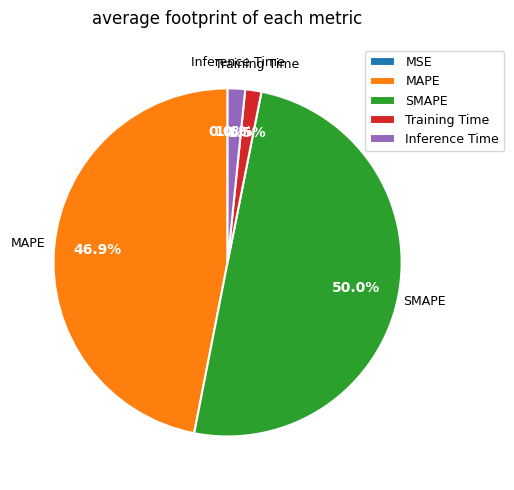

Between SMAPE and Training Time, which is larger?

SMAPE